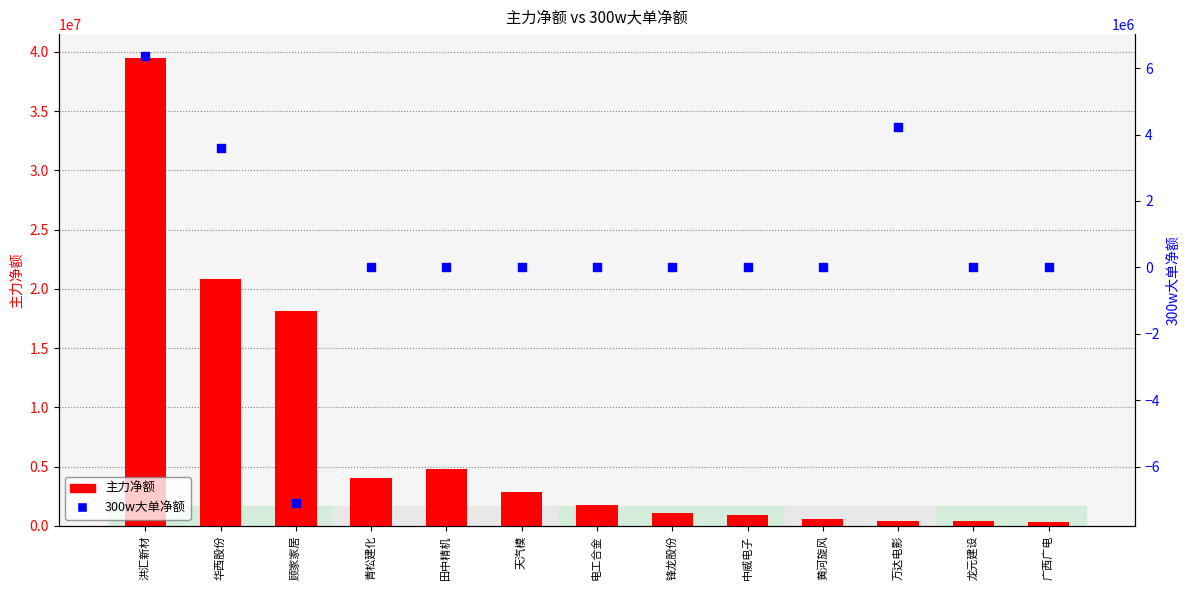

Which series has the largest total across all categories?

主力净额